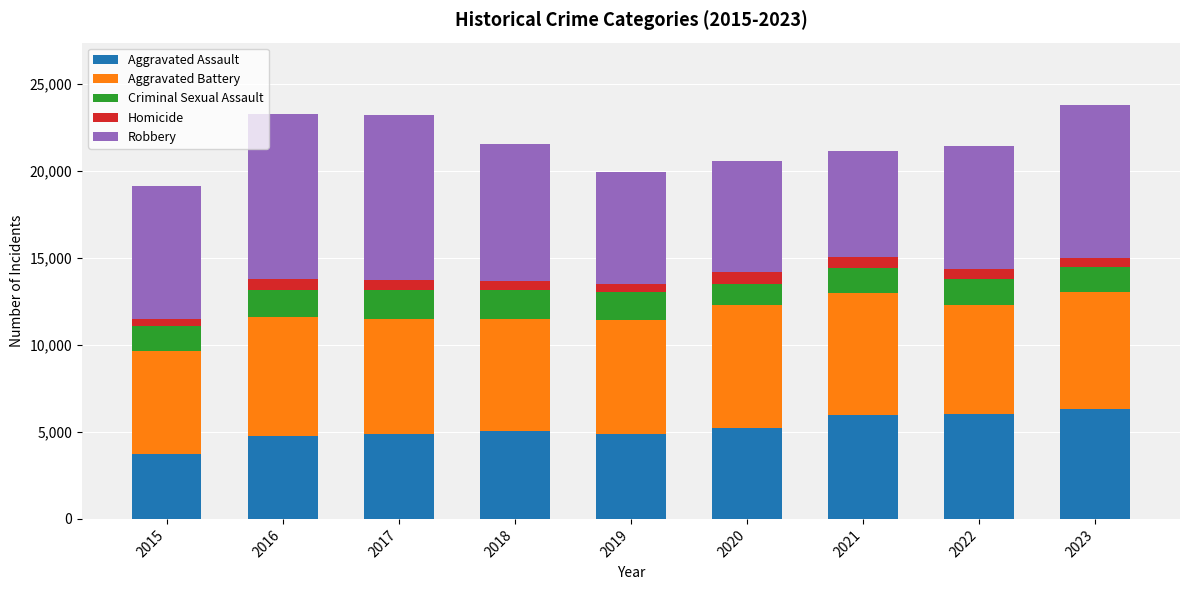

What is the highest value of the Aggravated Assault series?

6321